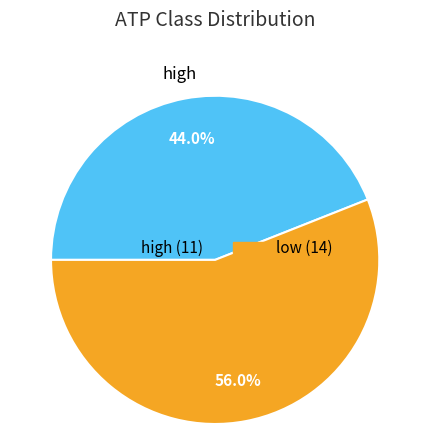

To the nearest percent, what is the average slice percentage?

50%